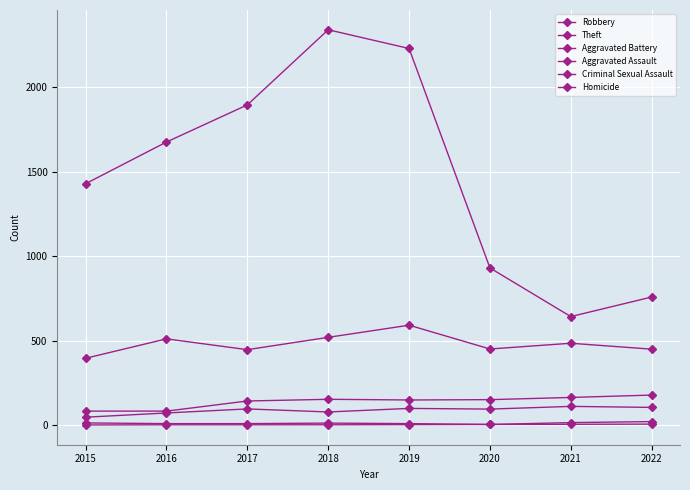

Which series changed the most between 2016 and 2019?

Theft